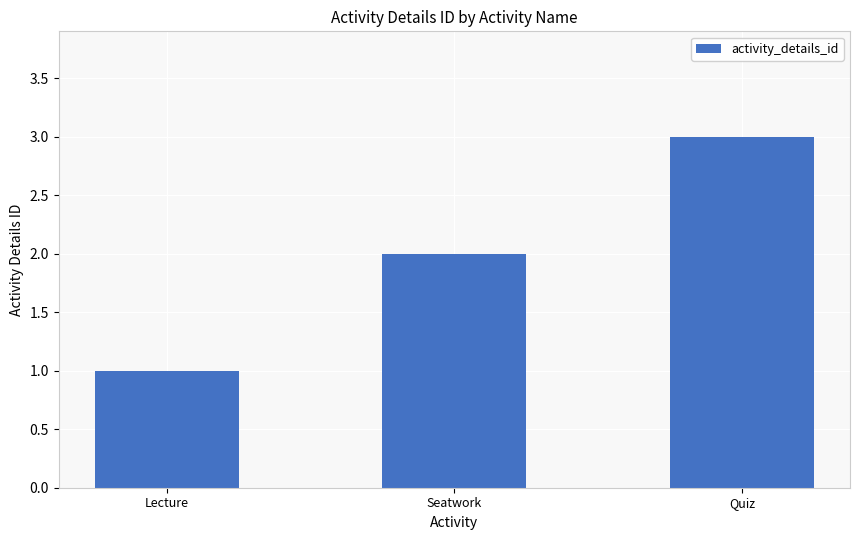

True or false: the data shows 1 at Seatwork.

False